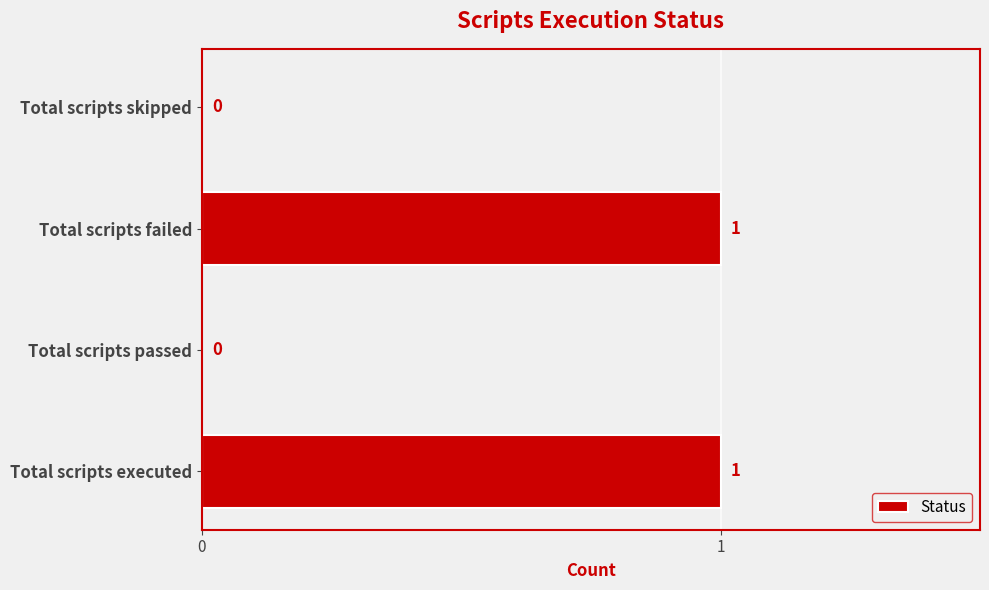

Reading top to bottom, list all the values displayed in this chart.

Total scripts skipped=0	Total scripts failed=1	Total scripts passed=0	Total scripts executed=1